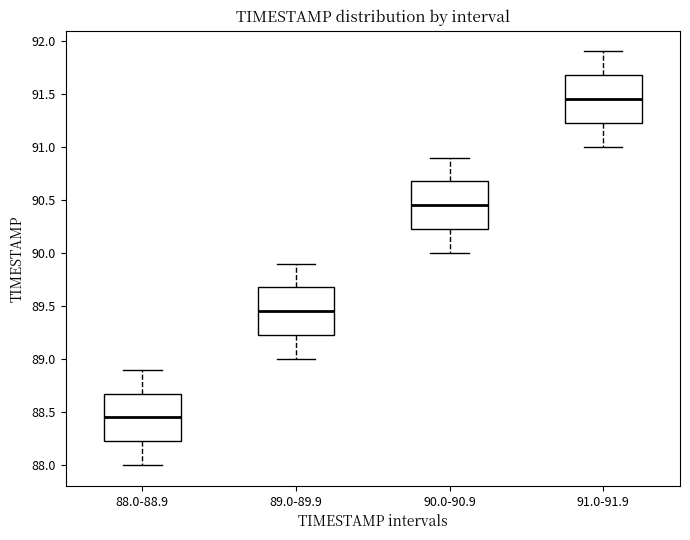

Reading left to right, read every box against the y-axis: the position of its median line, the range the box covers, and the ends of its whiskers. The values are not printed on the chart, so give them approximately, as read against the axis.

88.0-88.9: median 88.45, box 88.25 to 88.70, whiskers 88.00 to 88.90
89.0-89.9: median 89.45, box 89.25 to 89.70, whiskers 89.00 to 89.90
90.0-90.9: median 90.45, box 90.25 to 90.70, whiskers 90.00 to 90.90
91.0-91.9: median 91.45, box 91.25 to 91.70, whiskers 91.00 to 91.90